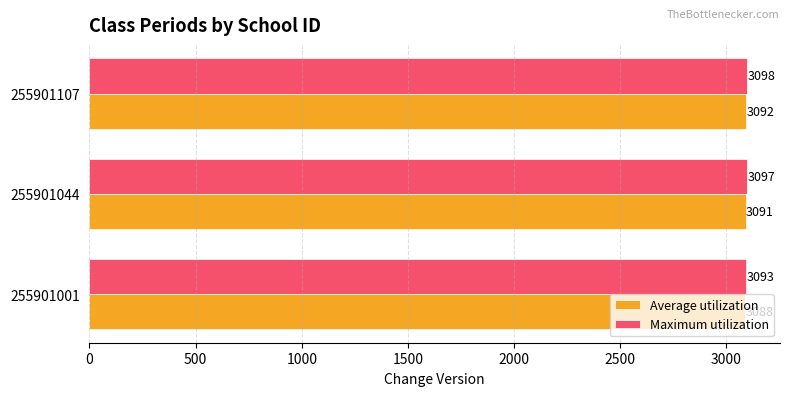

What is the highest value of the Maximum utilization series?

3098